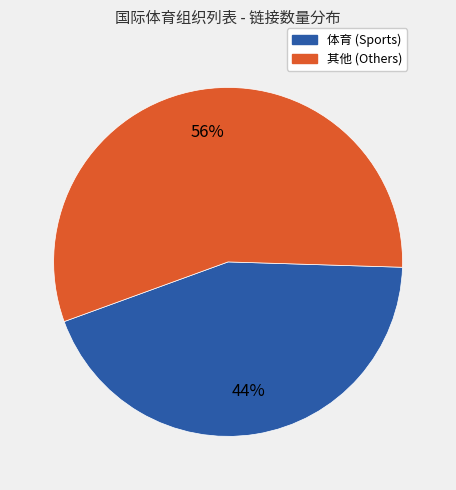

How many slices are in this pie chart?

2